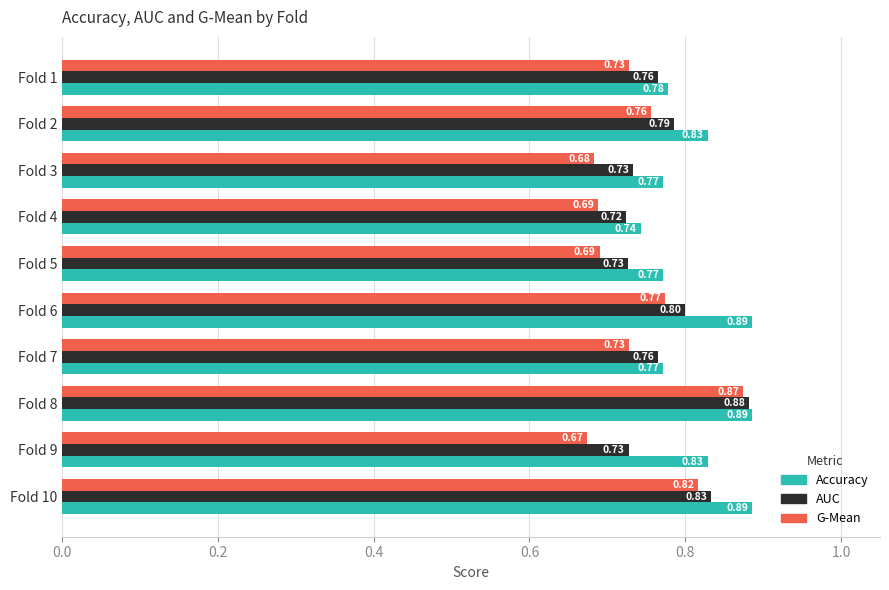

Where is AUC nearest to the value 0?

Fold 4